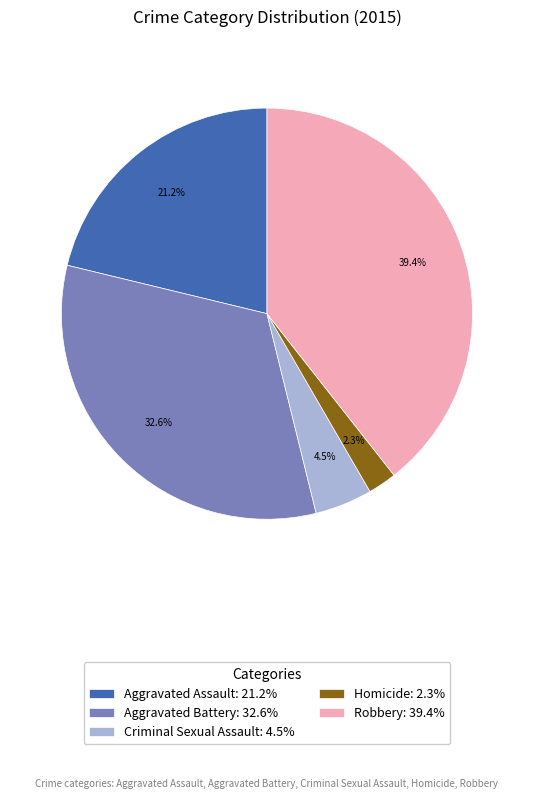

Combined, what portion of the pie is Aggravated Battery and Homicide?

34.9%